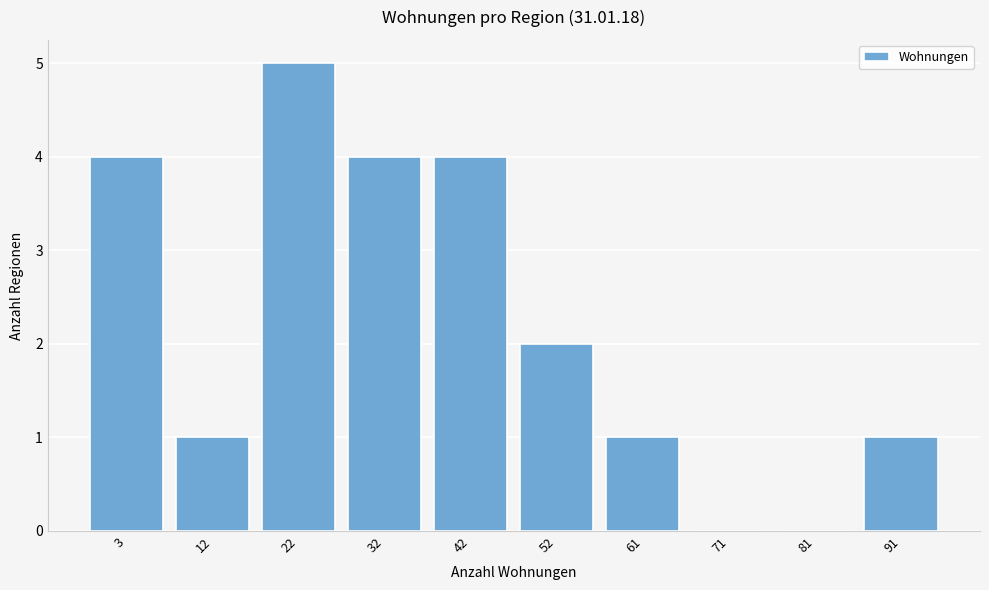

Reading left to right, extract all data points from this chart.

3=4	12=1	22=5	32=4	42=4	52=2	61=1	71=0	81=0	91=1